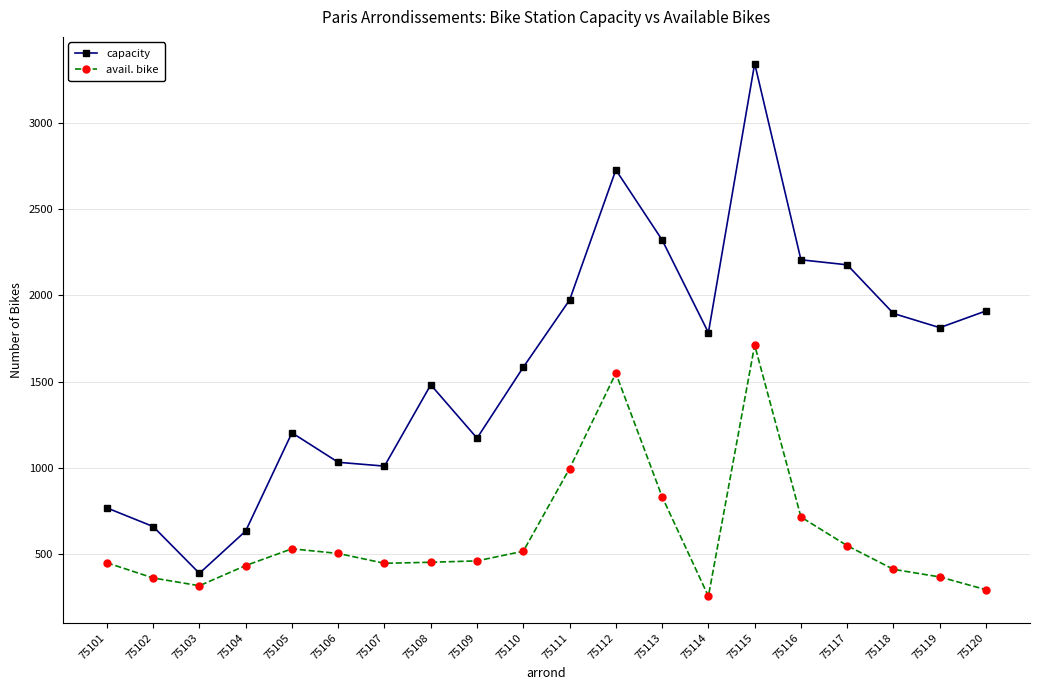

What is the value of the capacity point at the 8th from the left?

1481